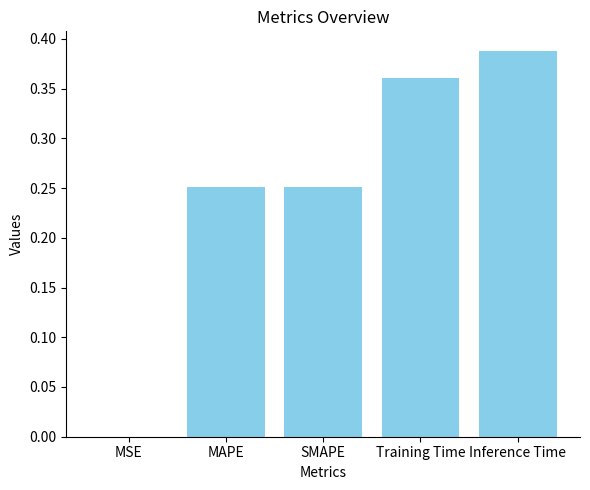

Which has a higher value, SMAPE or Training Time?

Training Time